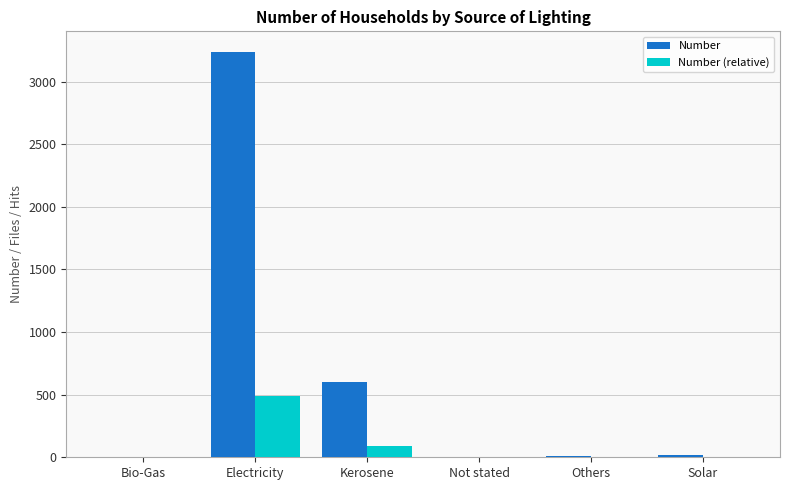

What is the maximum value shown in the chart?

3240.0